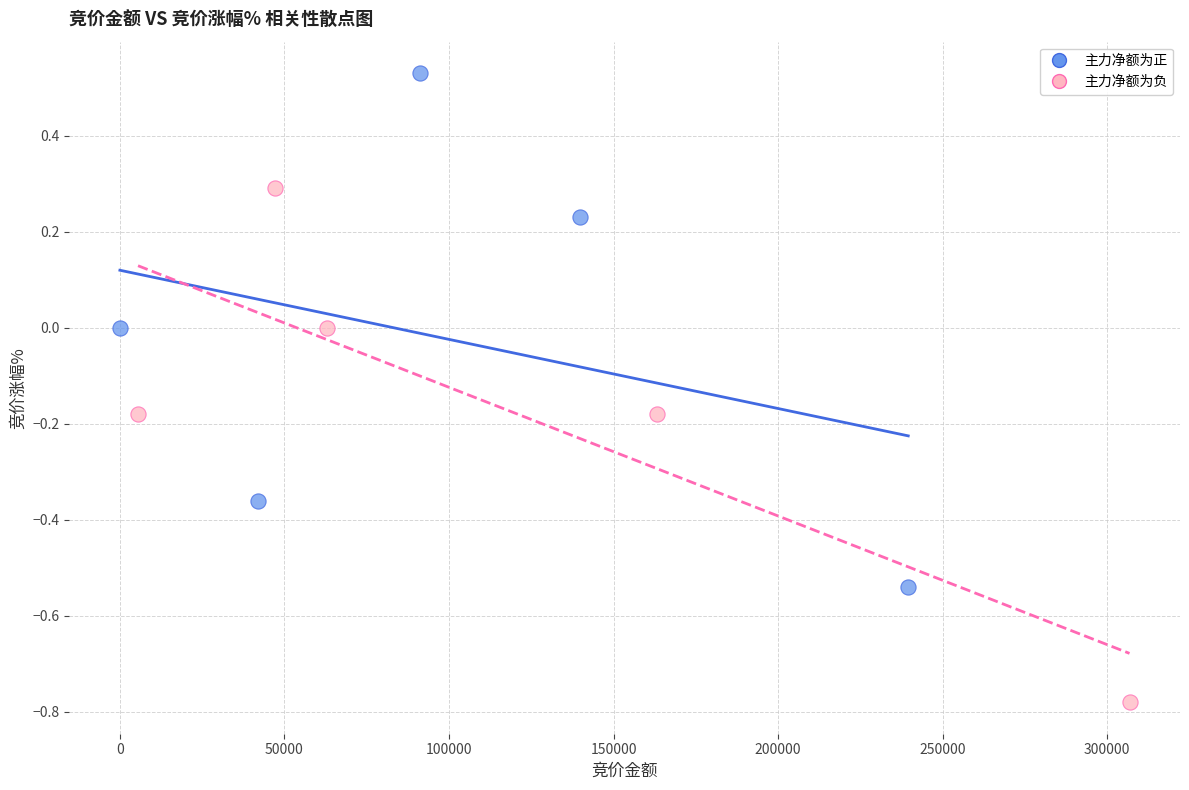

Which series contains the lowest Y value?

主力净额为负